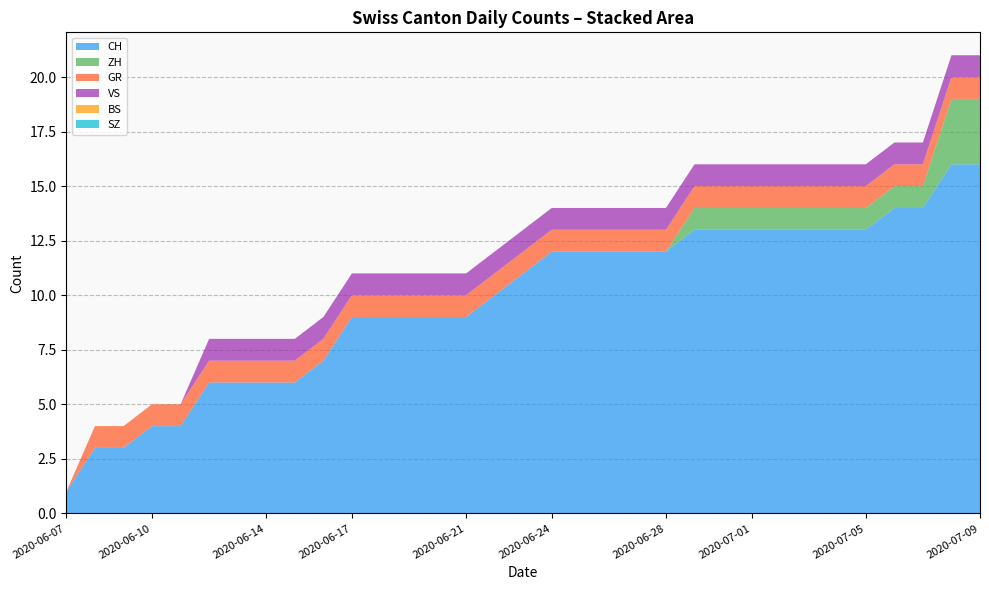

Reading left to right, what are all the values shown in this chart?

CH: 1	3	3	4	4	6	6	6	6	7	9	9	9	9	9	10	11	12	12	12	12	12	13	13	13	13	13	13	13	14	14	16	16
ZH: 0	0	0	0	0	0	0	0	0	0	0	0	0	0	0	0	0	0	0	0	0	0	1	1	1	1	1	1	1	1	1	3	3
GR: 0	1	1	1	1	1	1	1	1	1	1	1	1	1	1	1	1	1	1	1	1	1	1	1	1	1	1	1	1	1	1	1	1
VS: 0	0	0	0	0	1	1	1	1	1	1	1	1	1	1	1	1	1	1	1	1	1	1	1	1	1	1	1	1	1	1	1	1
BS: 0	0	0	0	0	0	0	0	0	0	0	0	0	0	0	0	0	0	0	0	0	0	0	0	0	0	0	0	0	0	0	0	0
SZ: 0	0	0	0	0	0	0	0	0	0	0	0	0	0	0	0	0	0	0	0	0	0	0	0	0	0	0	0	0	0	0	0	0